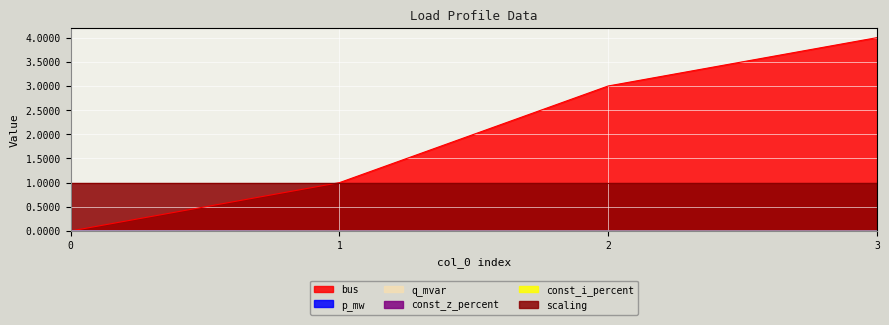

True or false: bus has more than 0 points higher than both neighbors.

False